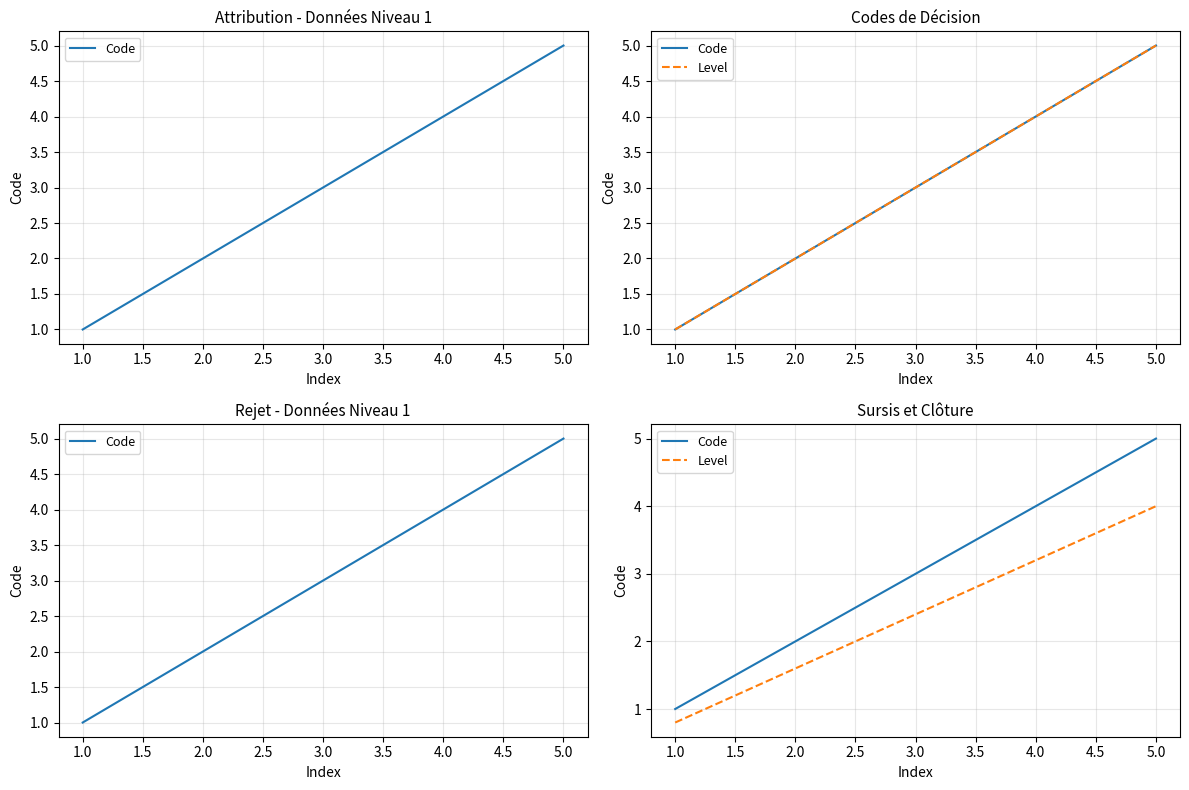

Does the chart display data point markers on the line(s)?

No